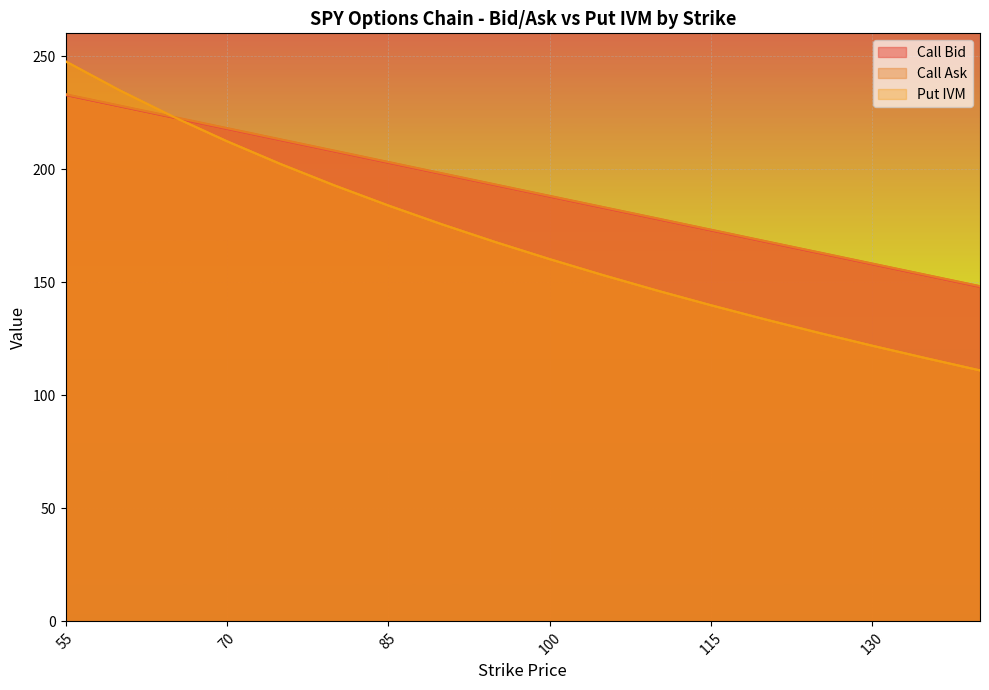

At how many categories does at least one series exceed 121?

18